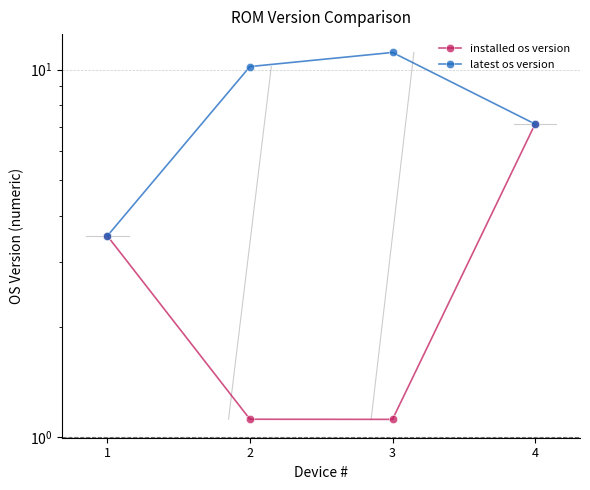

Where does the installed os version series first go above 3?

1